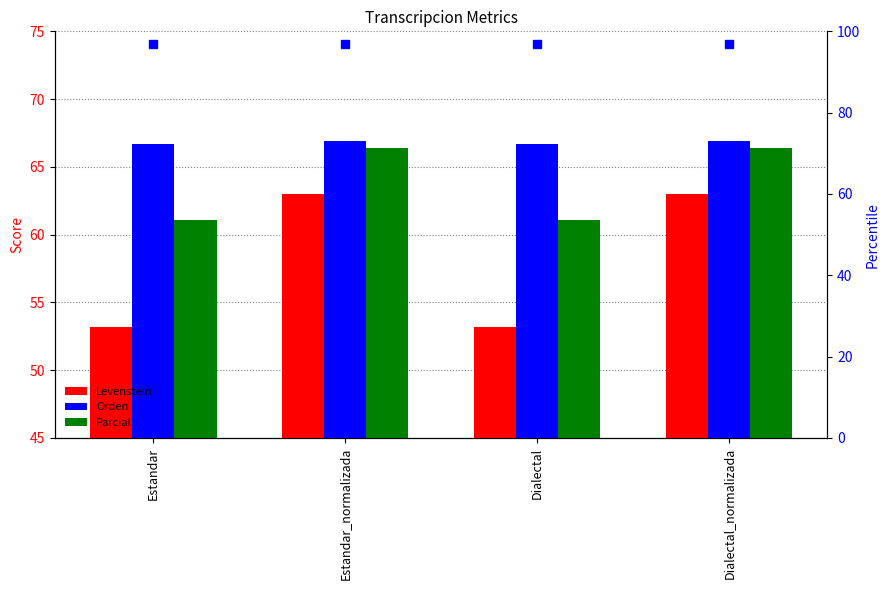

What is the total value across all series at Estandar?

180.9